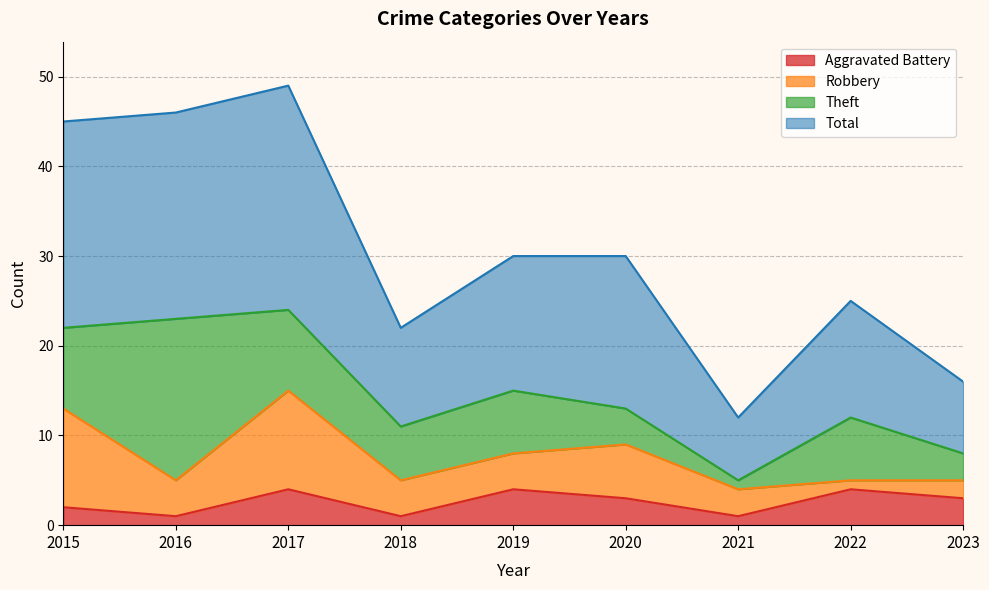

What value does the Aggravated Battery series have at 2023?

3